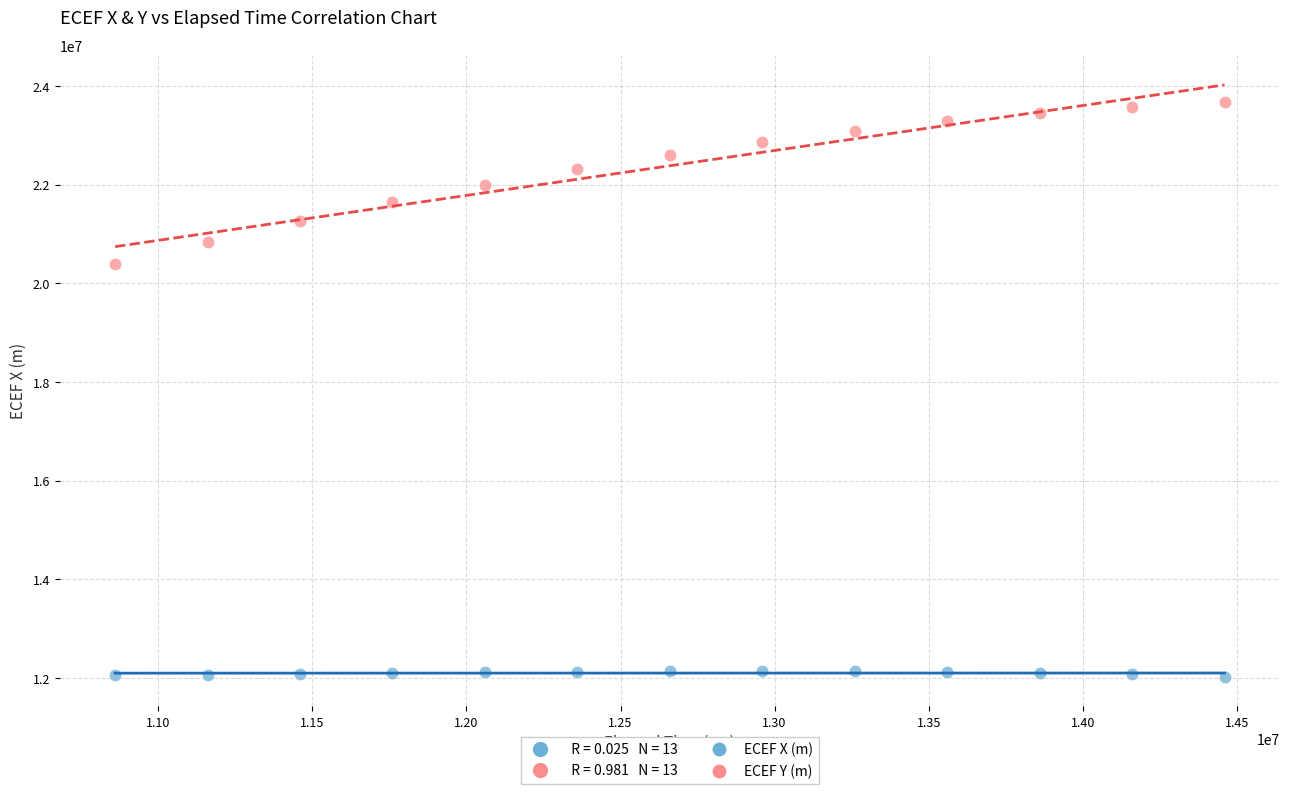

Which series reaches the maximum Y coordinate?

ECEF Y (m)